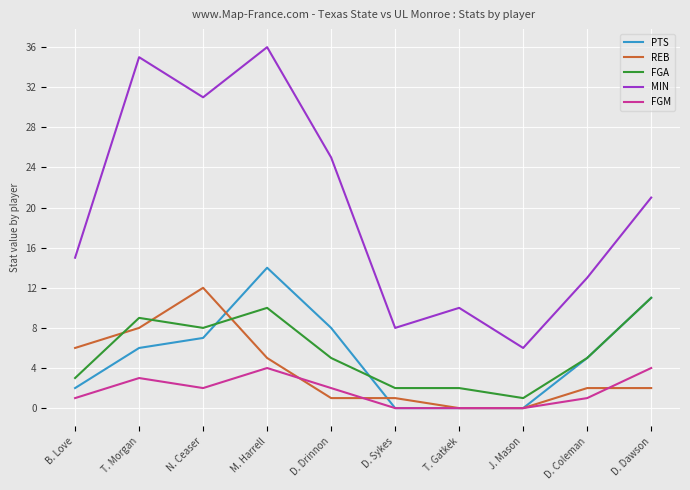

True or false: PTS has a value of 14 at M. Harrell.

True